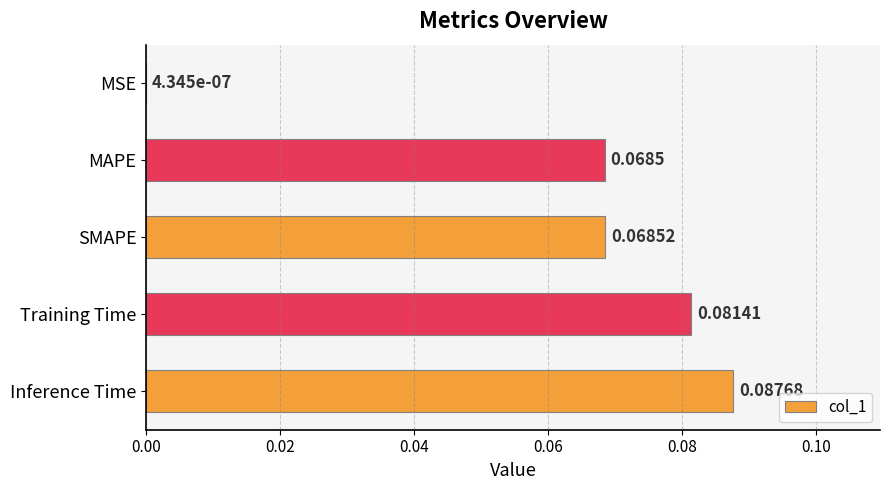

Between MAPE and MSE, which is larger?

MAPE